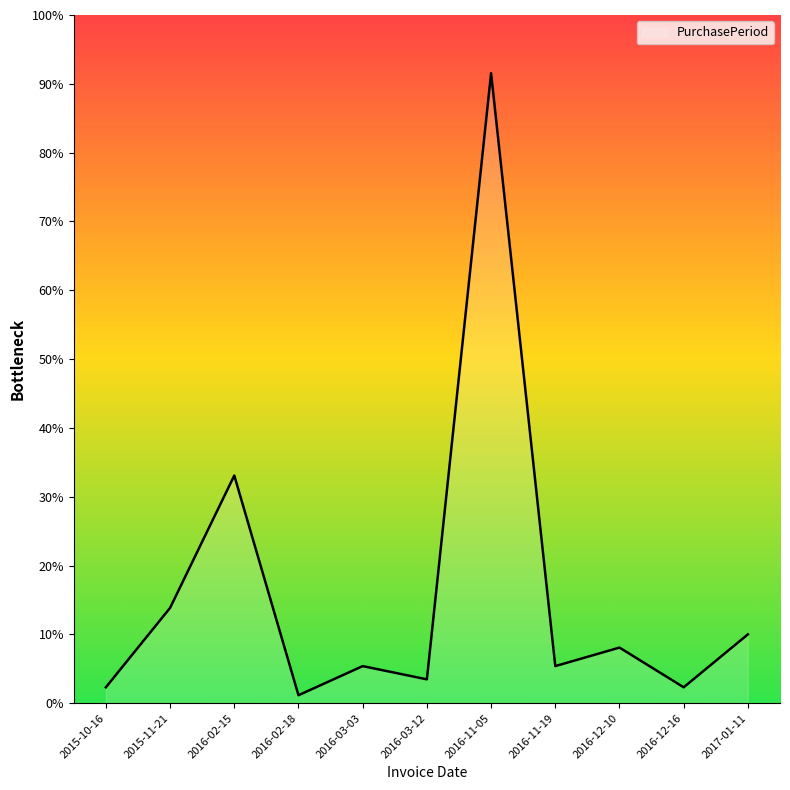

Which category has the lowest value across all series?

2016-02-18